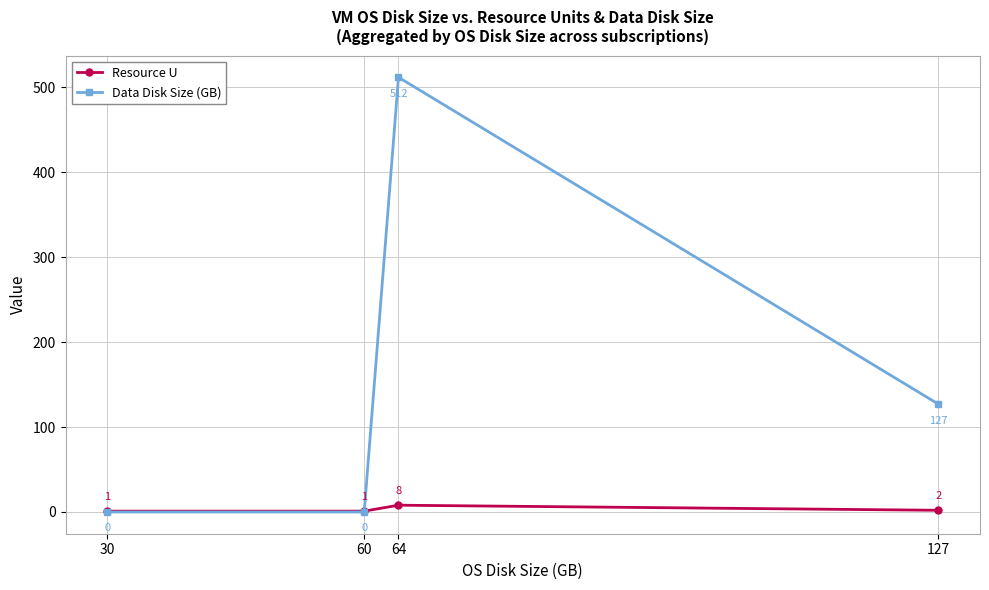

Reading left to right, what are all the values shown in this chart?

Resource U: 30=1	60=1	64=8	127=2
Data Disk Size (GB): 30=0	60=0	64=512	127=127